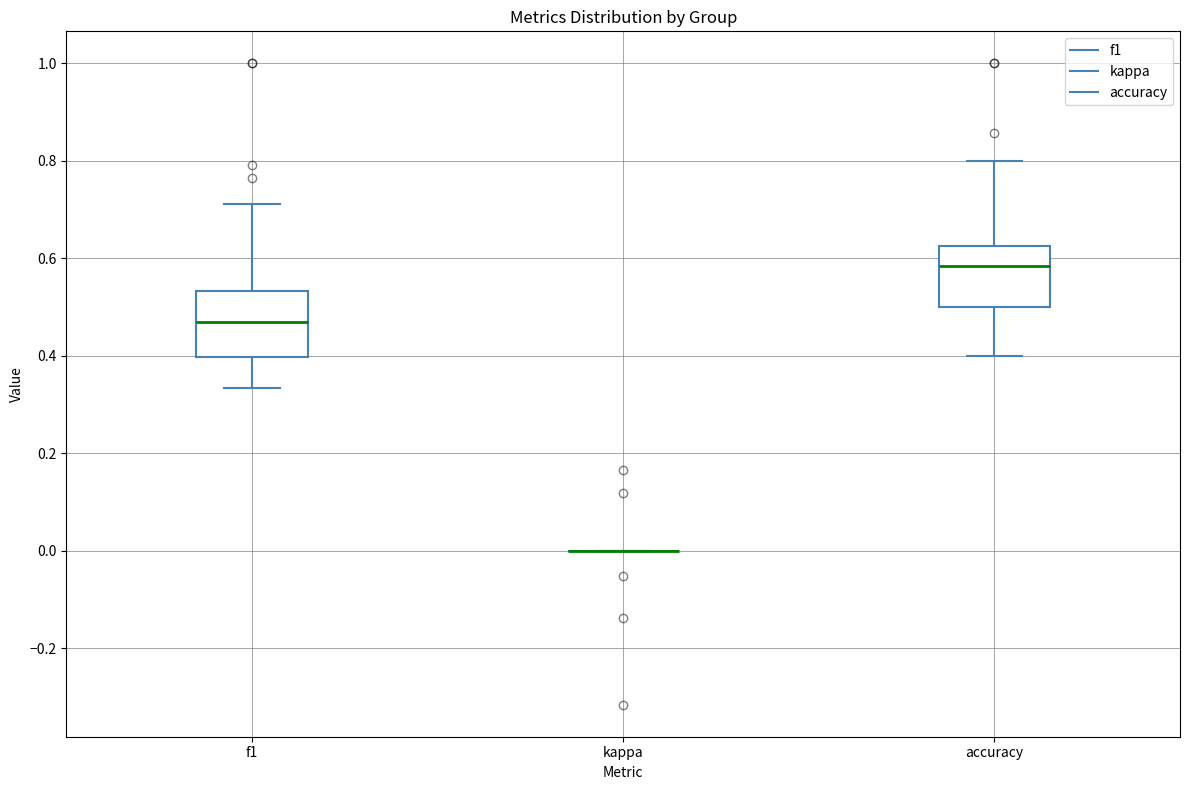

Where does the upper whisker of the box for f1 end on the y-axis? The values are not printed on the chart, so give them approximately, as read against the axis.

0.72